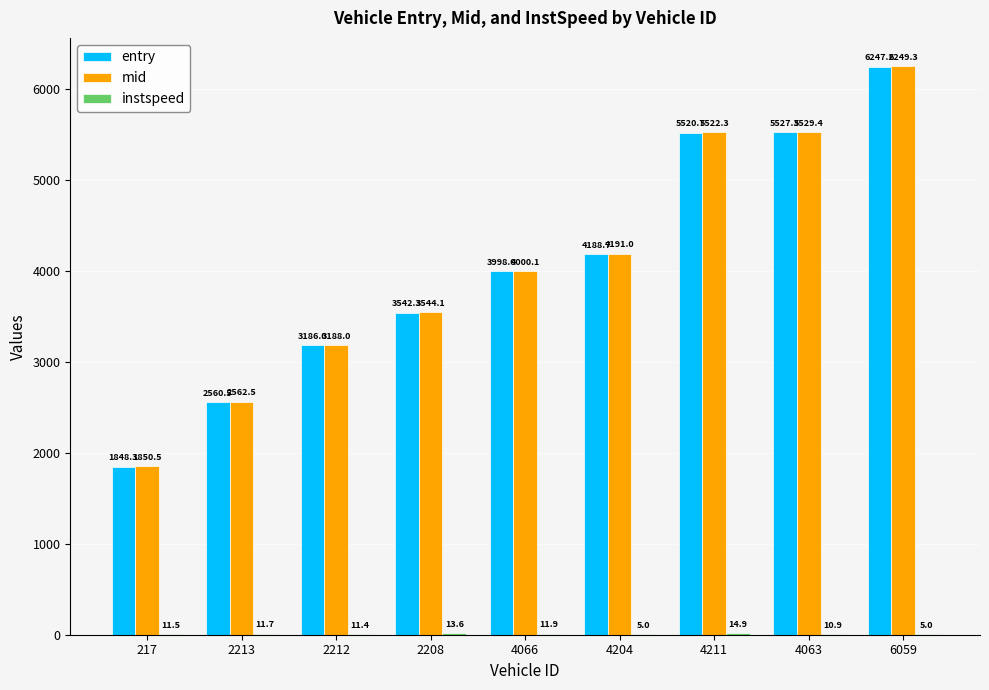

Where does the entry series first go above 3998?

4066